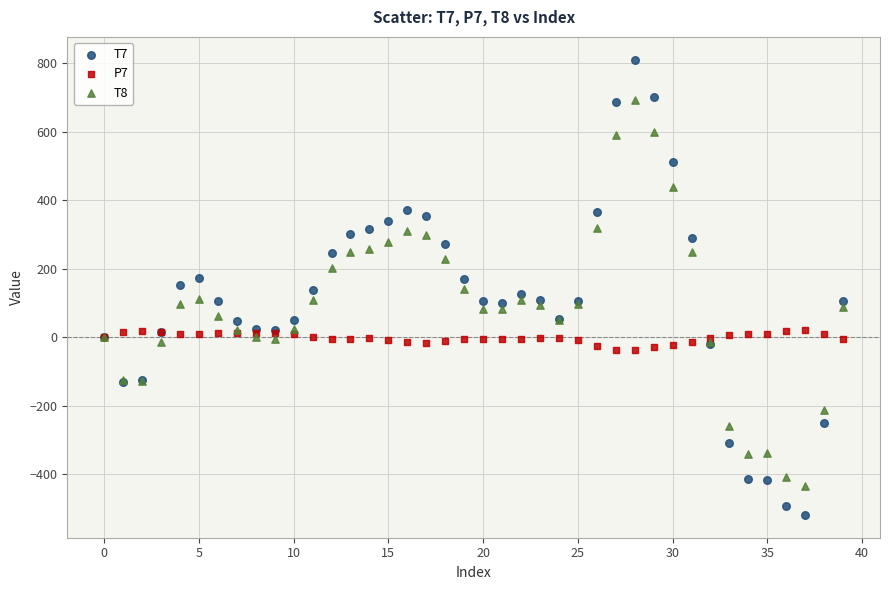

Which series contains the highest Y value?

T7